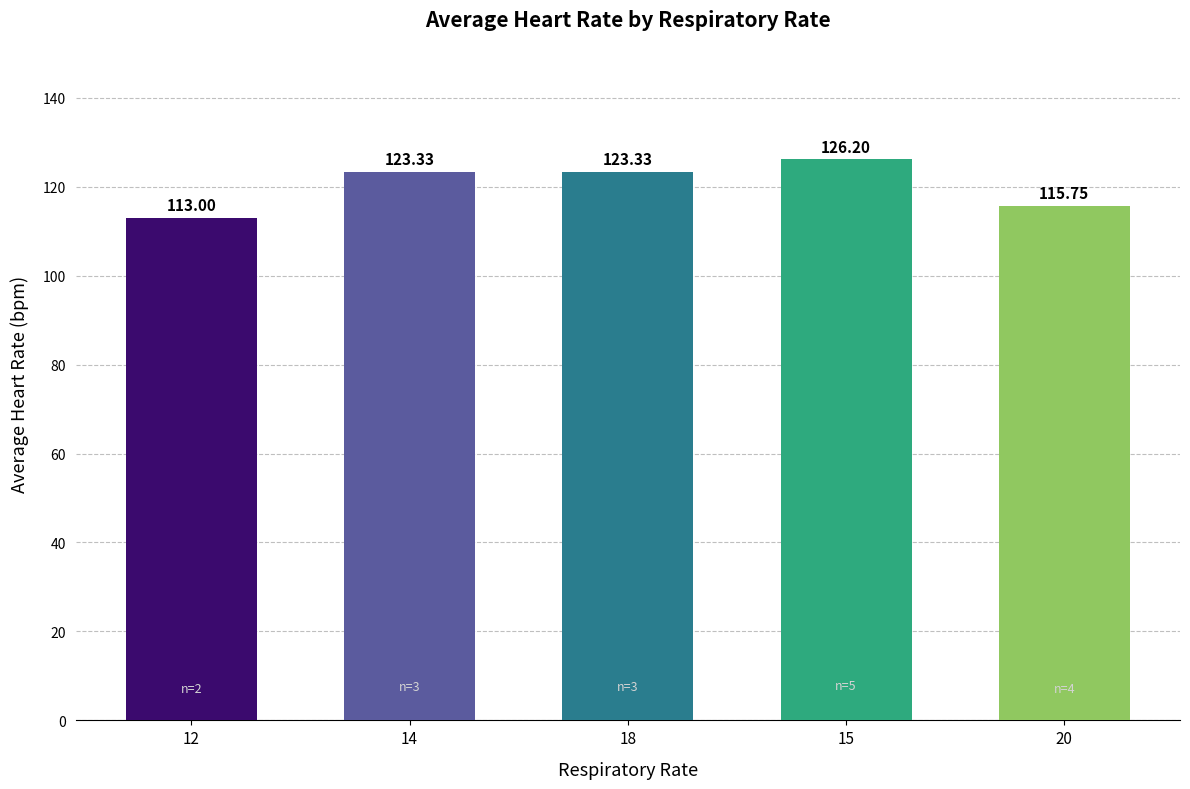

Reading left to right, extract all data points from this chart.

113.0	123.3	123.3	126.2	115.8